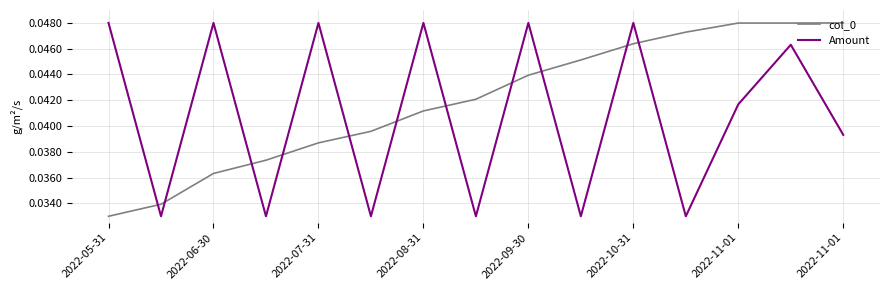

How many intersections are there between col_0 and Amount?

11